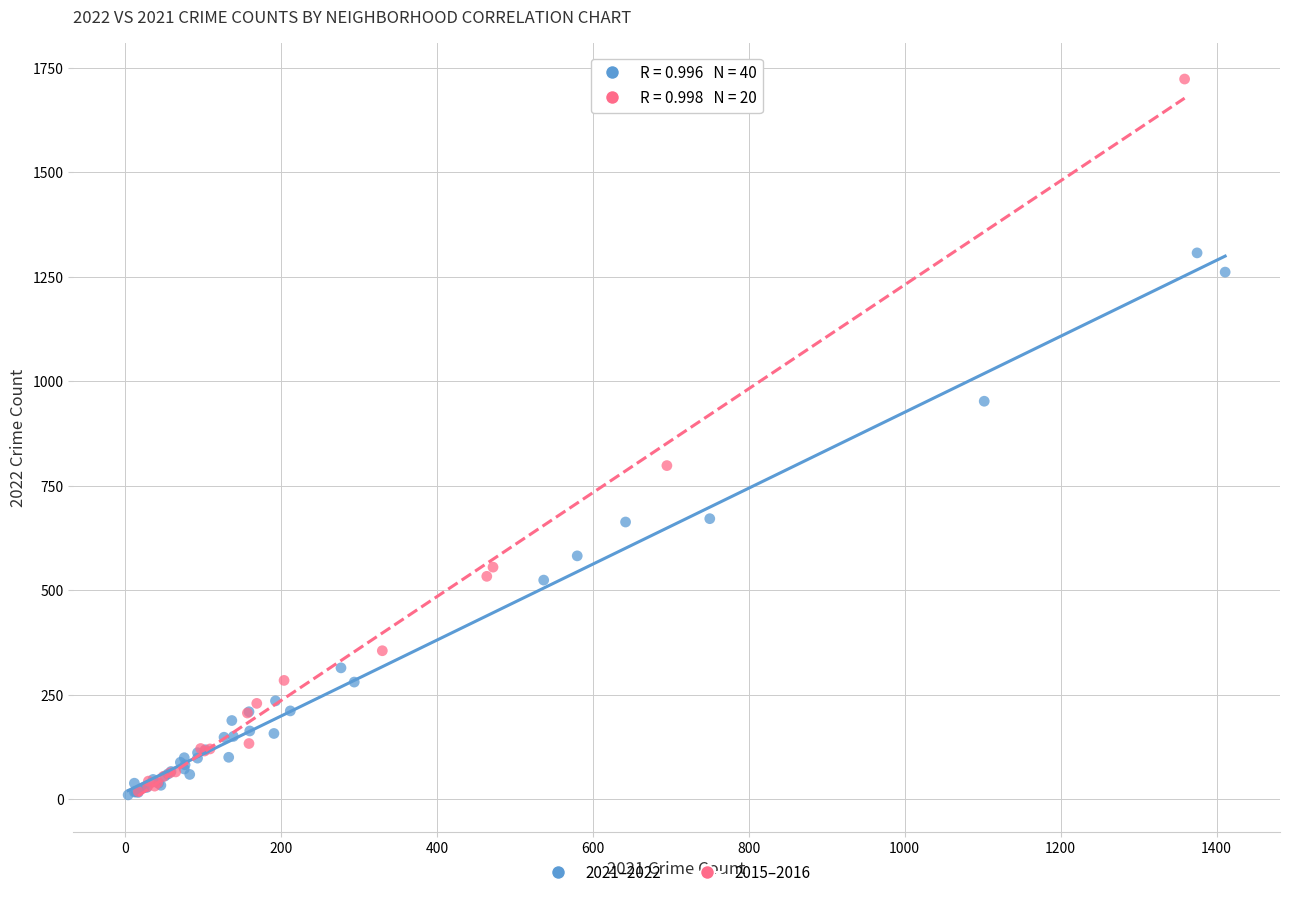

Which series has the largest Y range (max minus min)?

2015–2016